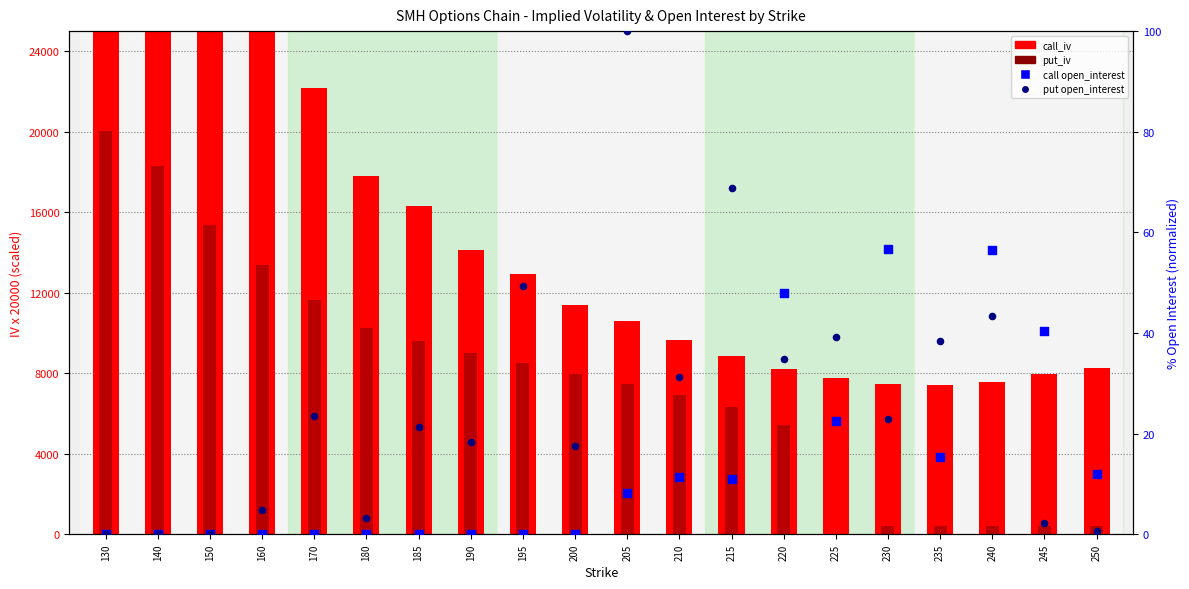

What are all the series names shown in the legend?

call_iv, put_iv, call open_interest, put open_interest